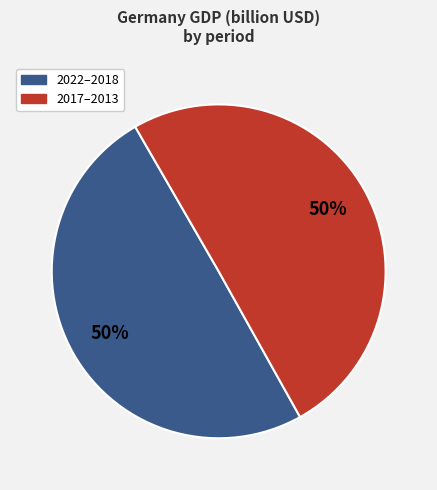

What is the ratio of the value at 2017–2013 to the value at 2022–2018?

1.0